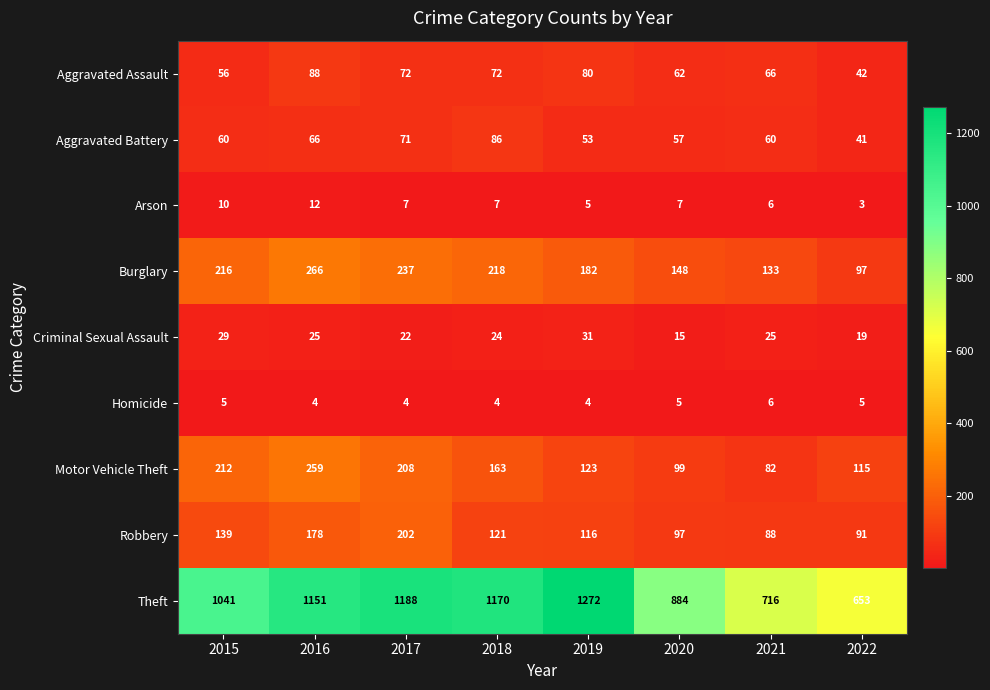

Between 2018 and 2022, which series saw the biggest shift?

Theft